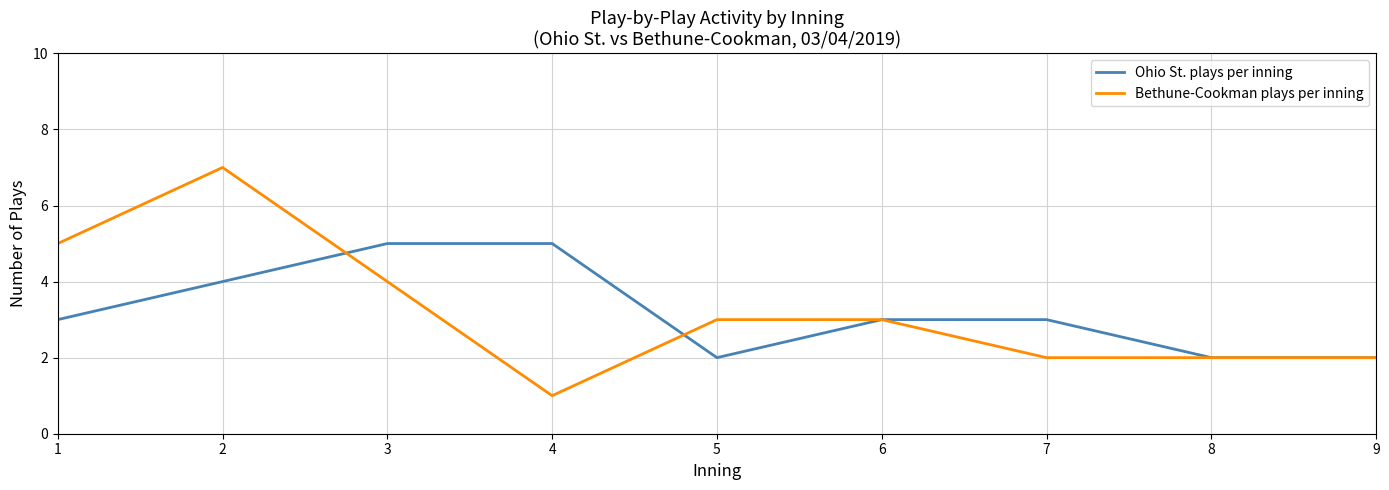

What is the greatest value displayed?

7